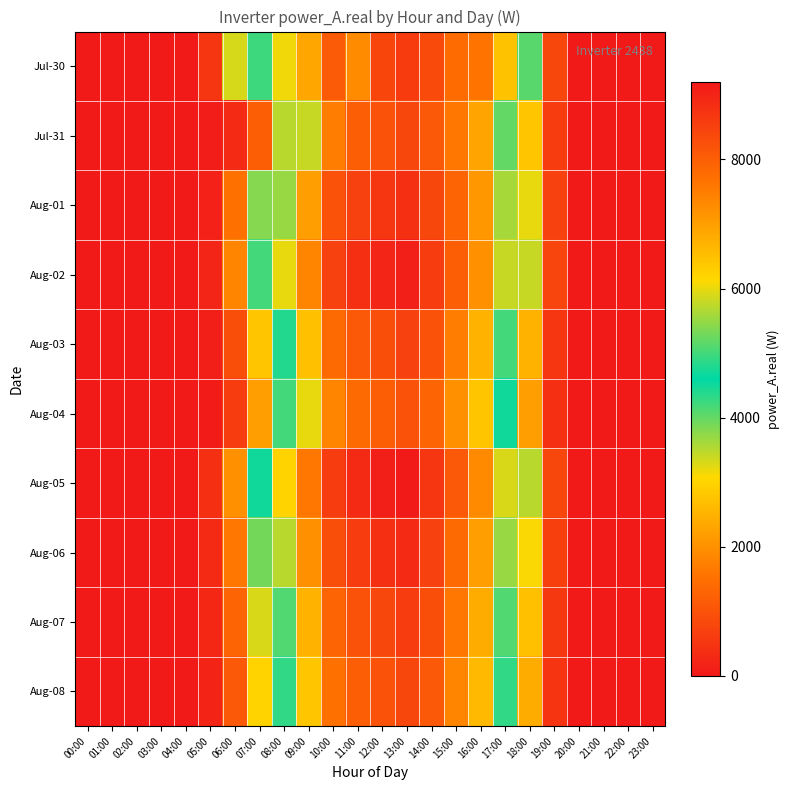

What is the total value across all series at 06:00?

14410.7